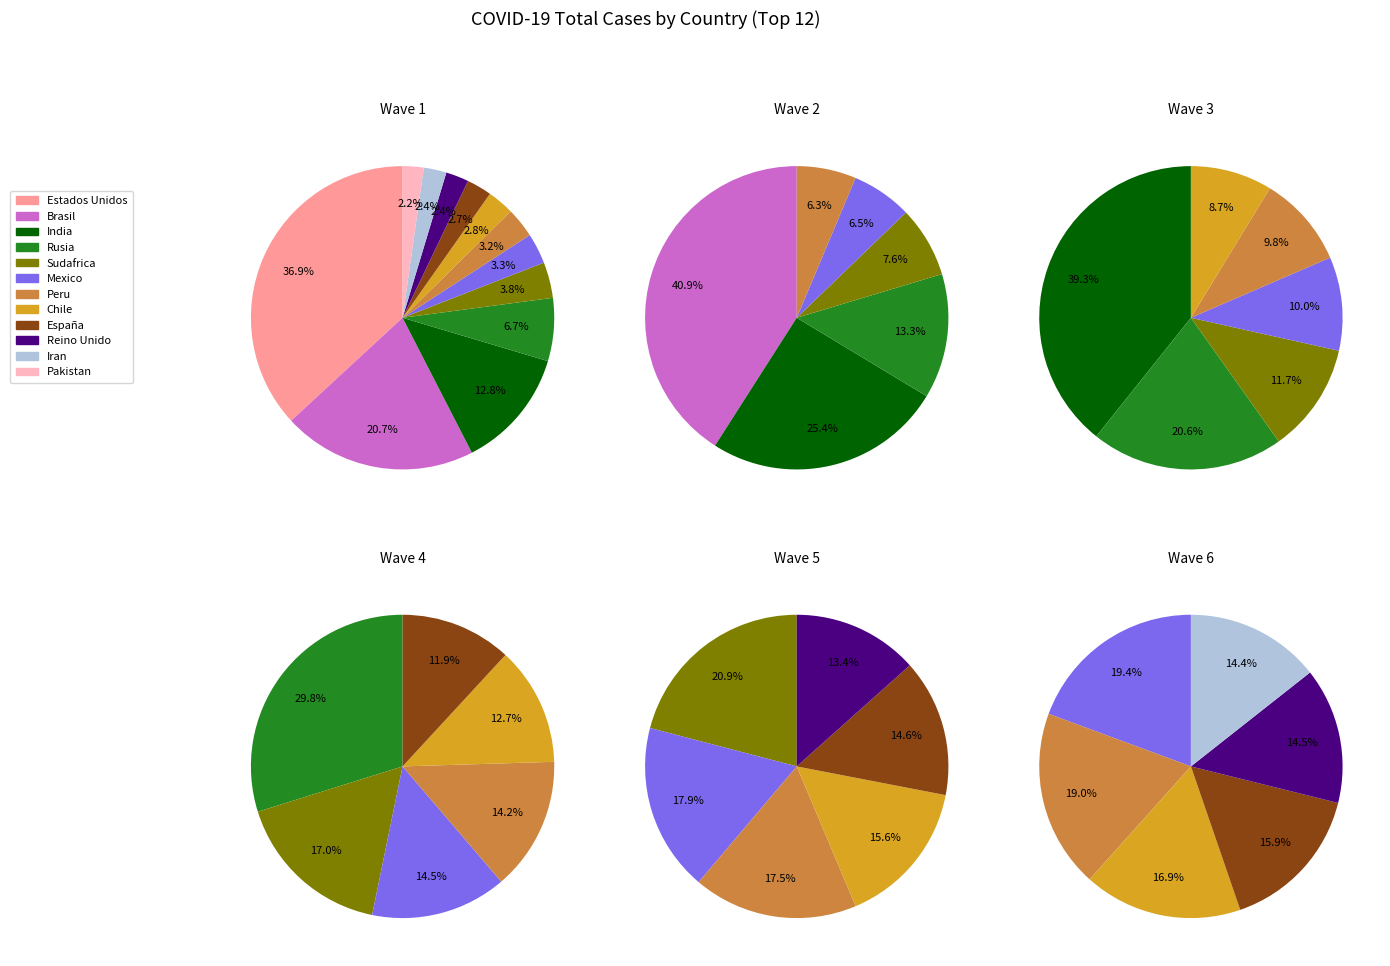

How many segments does this pie chart have?

12